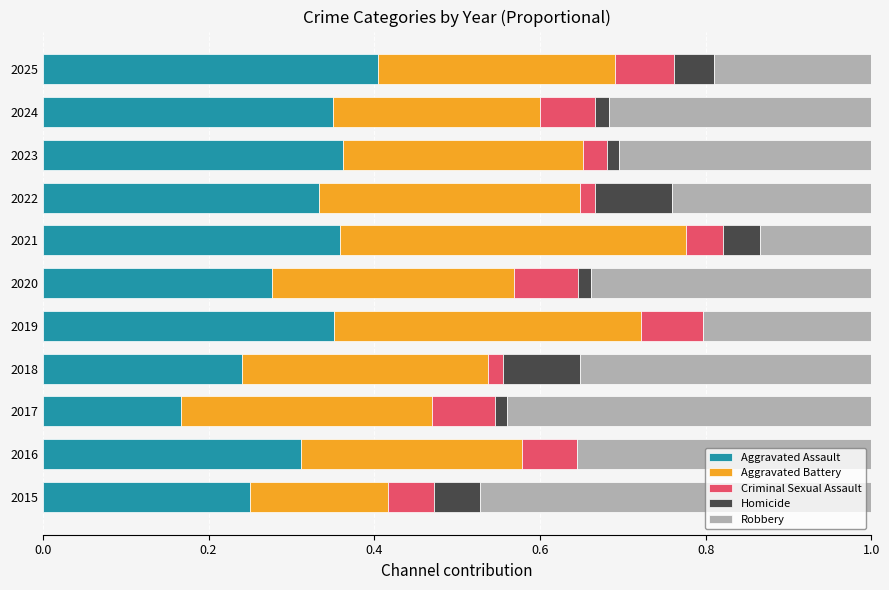

What is the total value across all series at 2016?

1.0